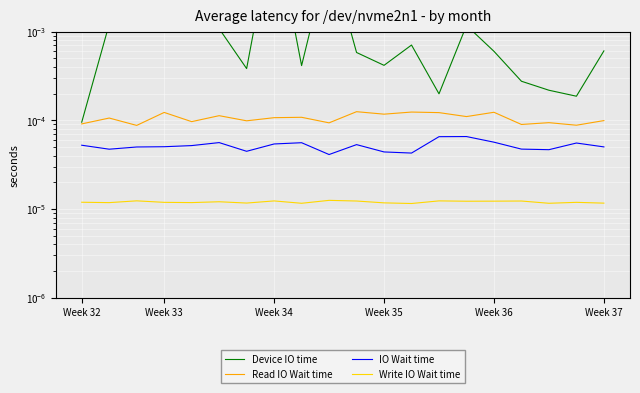

What is the label of the 4th point from the left?

Week 33